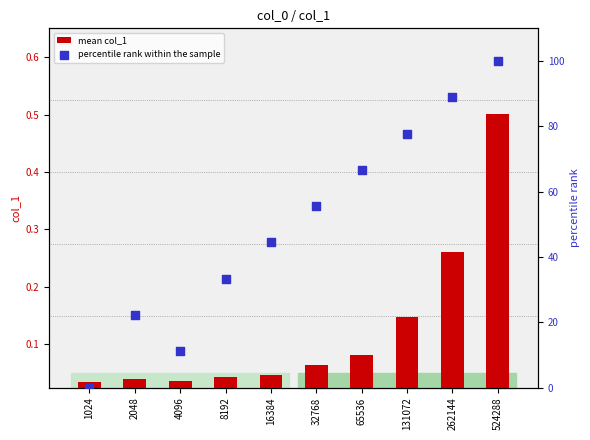

At how many categories does at least one series exceed 32?

7